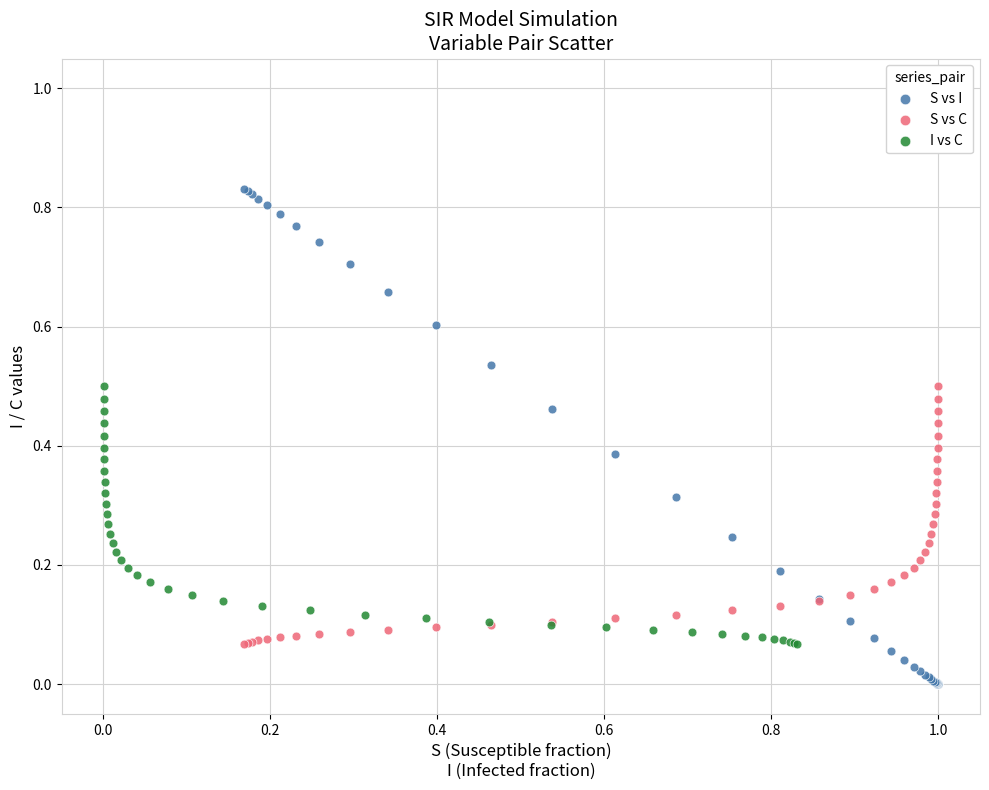

Which series has the widest spread of Y values?

S vs I